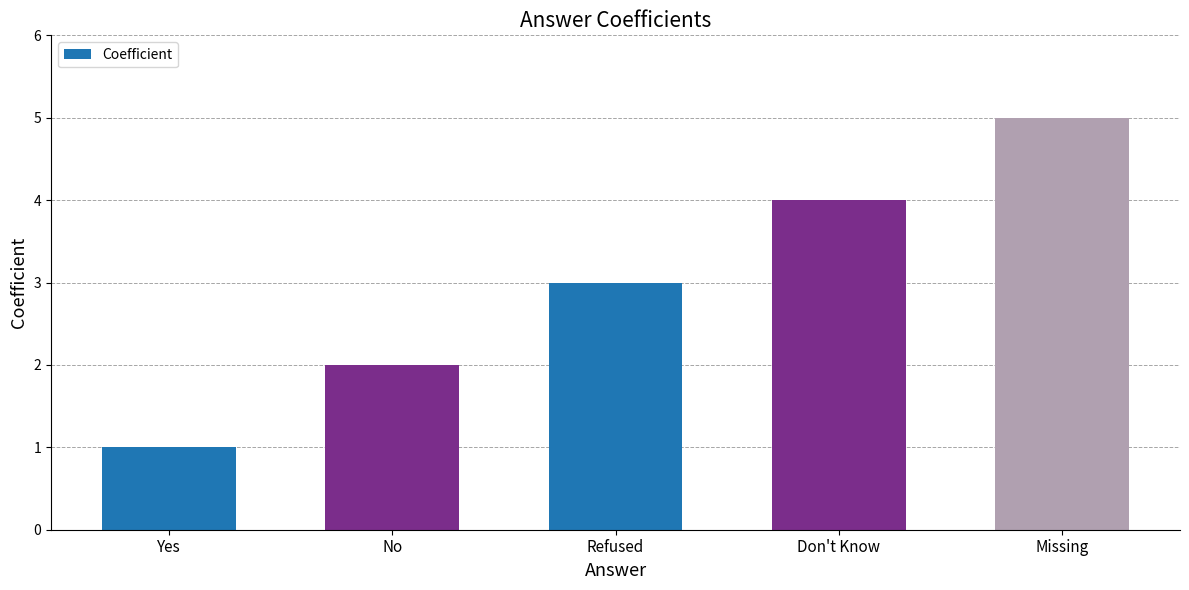

What is the maximum value shown in the chart?

5